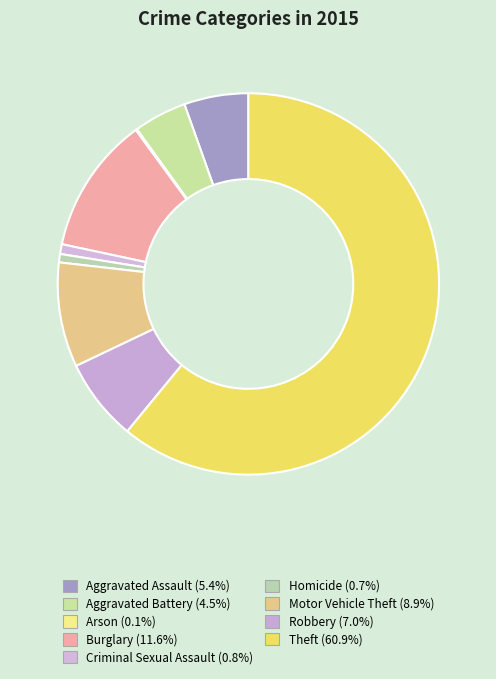

How many segments does this pie chart have?

9